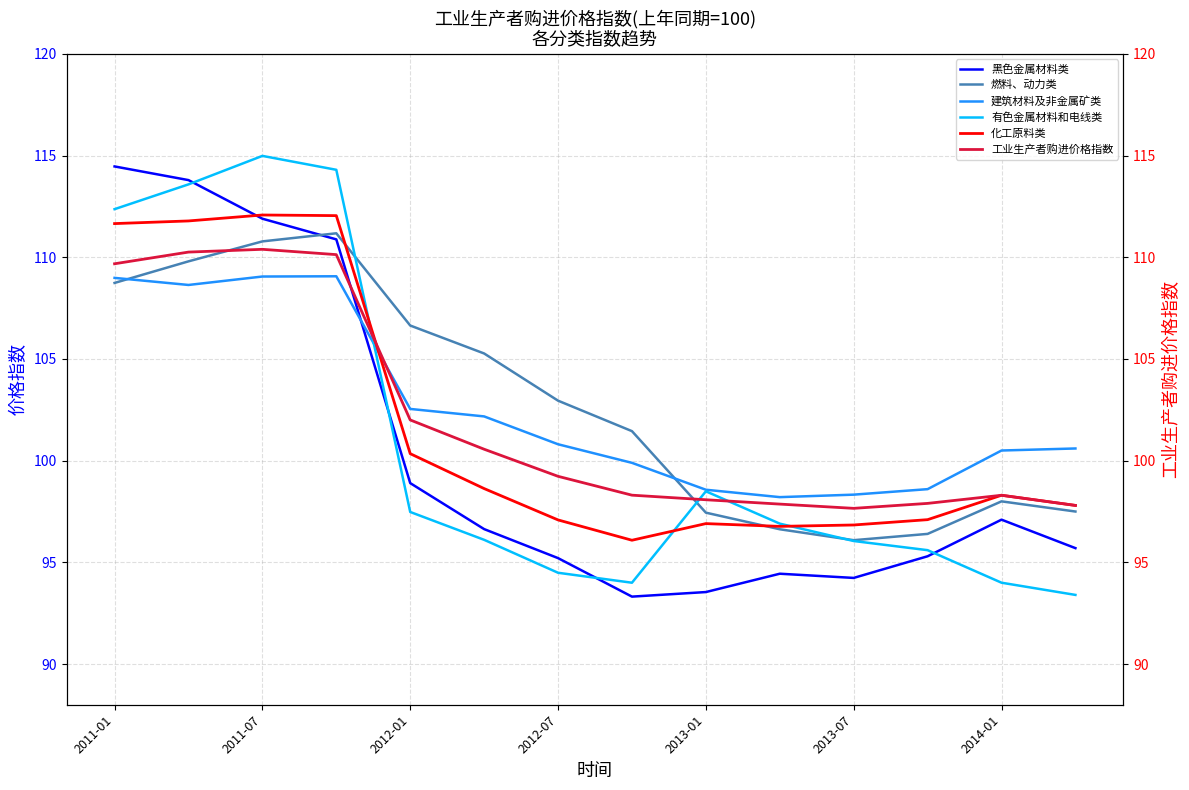

How many times do 黑色金属材料类 and 建筑材料及非金属矿类 cross each other?

1